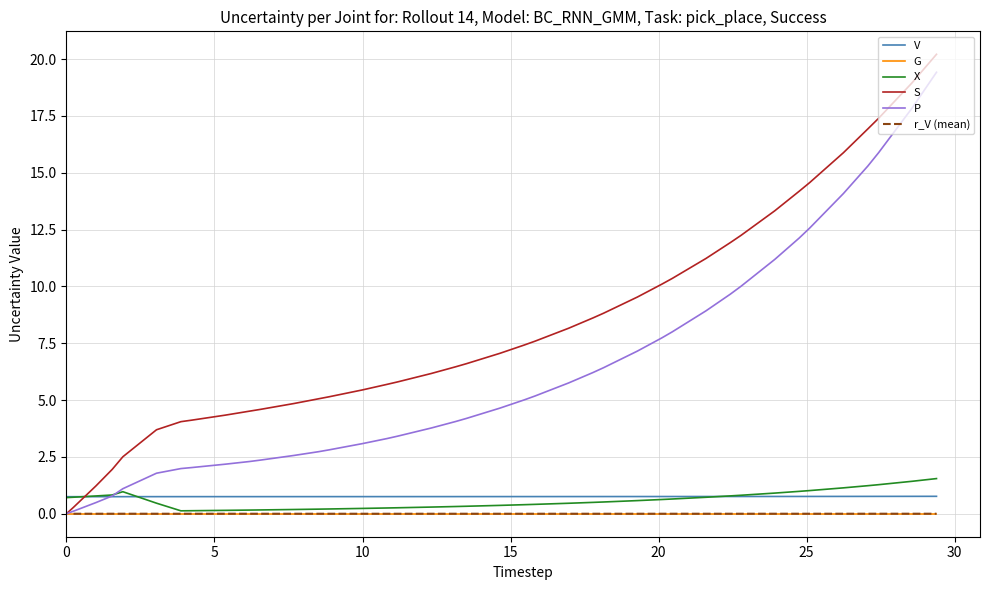

True or false: X and S cross at least once.

True